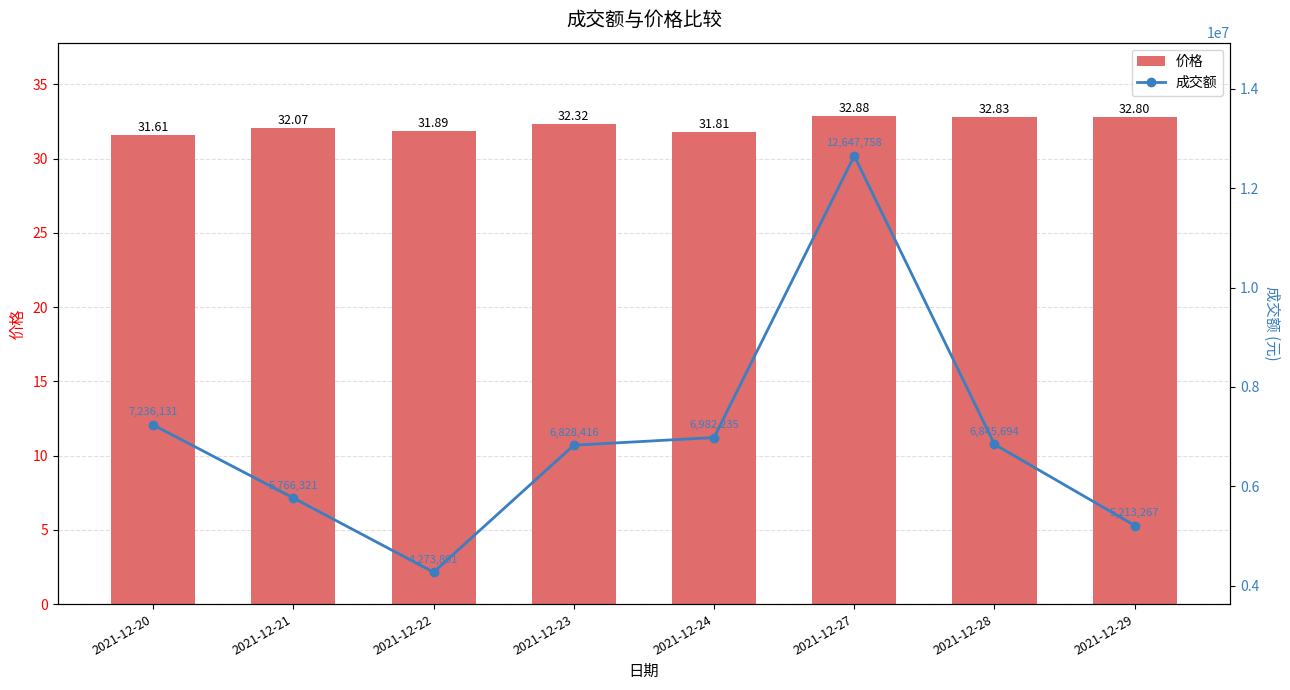

Which has a higher value, 2021-12-27 or 2021-12-28?

2021-12-27